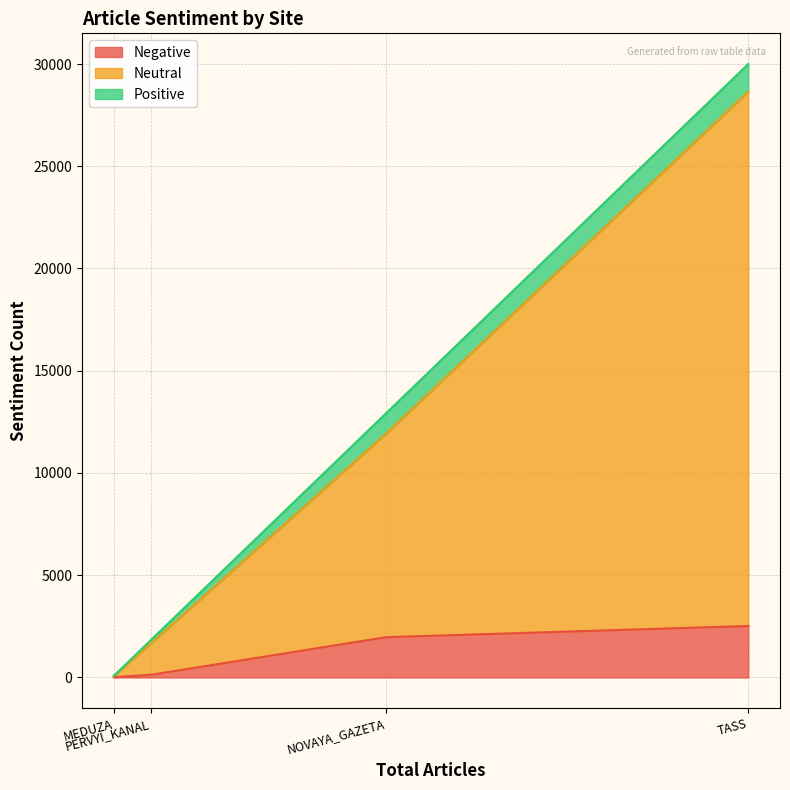

Rank the categories by Negative value from highest to lowest.

TASS, NOVAYA_GAZETA, PERVYI_KANAL, MEDUZA